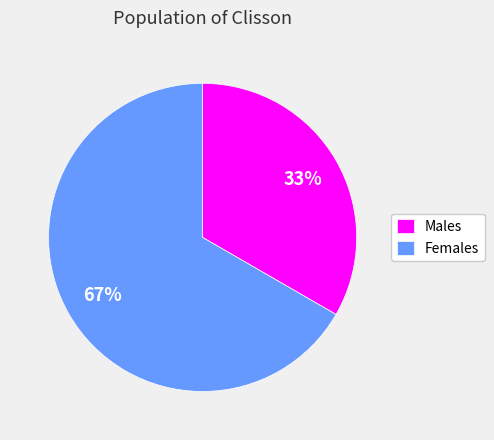

How many slices are in this pie chart?

2